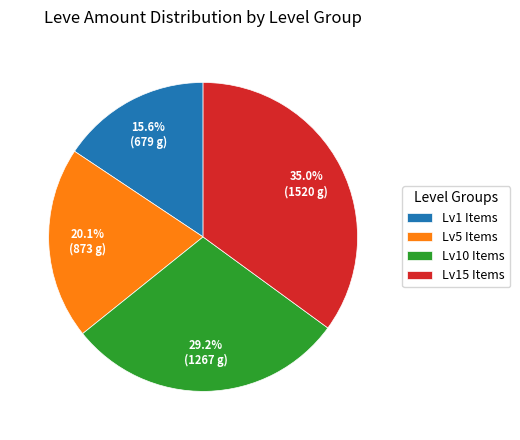

Which has a higher value, Lv5 Items or Lv1 Items?

Lv5 Items